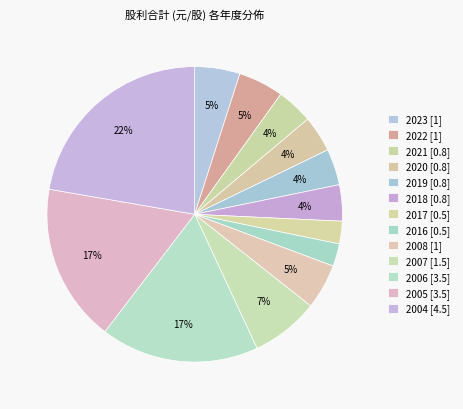

Which has a higher value, 2020 or 2019?

2020